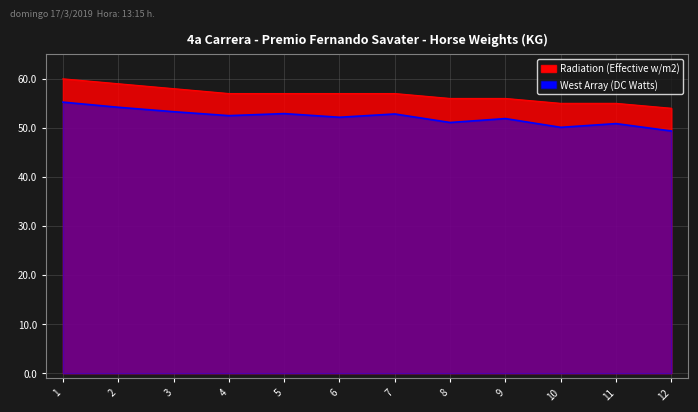

True or false: West Array (DC Watts) and Radiation (Effective w/m2) intersect in this chart.

False